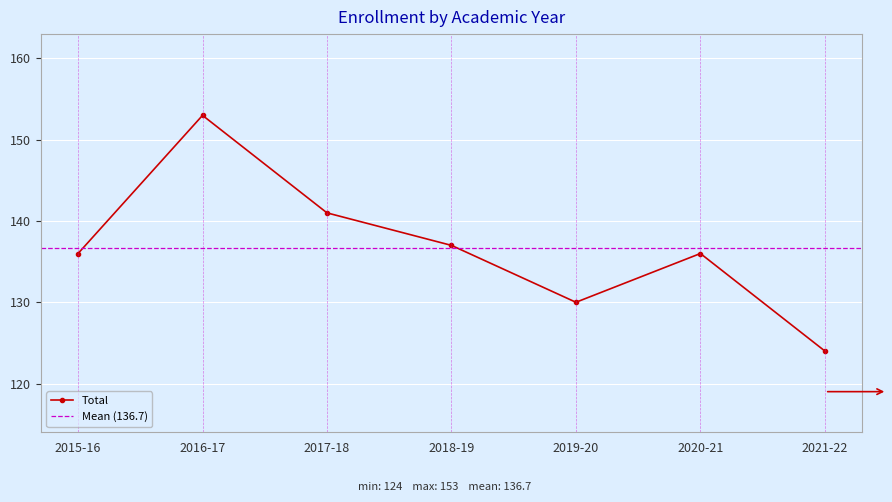

What is the difference between the second highest and second lowest values?

11